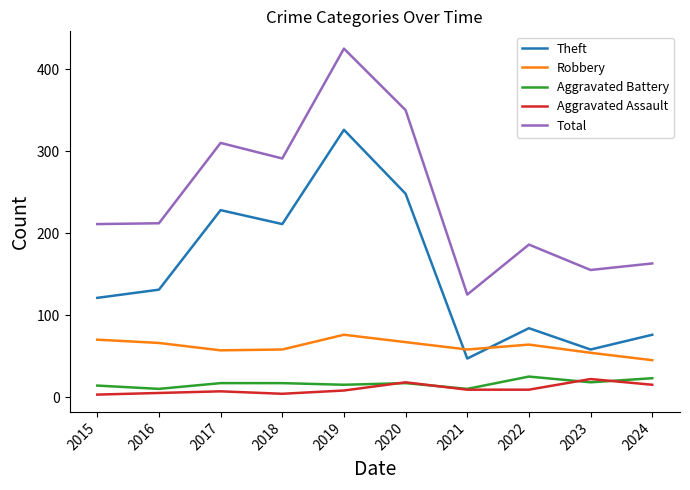

Is the value of Aggravated Battery at 2018 greater than the value of Robbery at 2015?

No